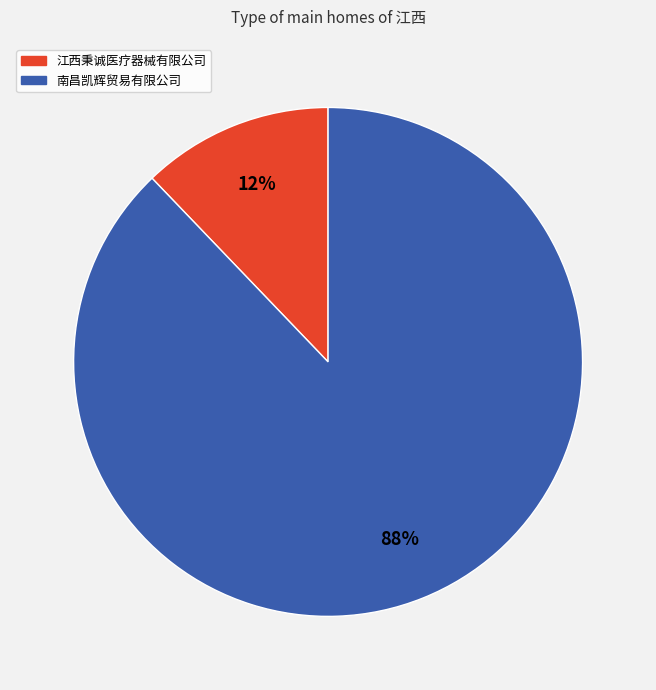

Which slice is the largest?

南昌凯辉贸易有限公司